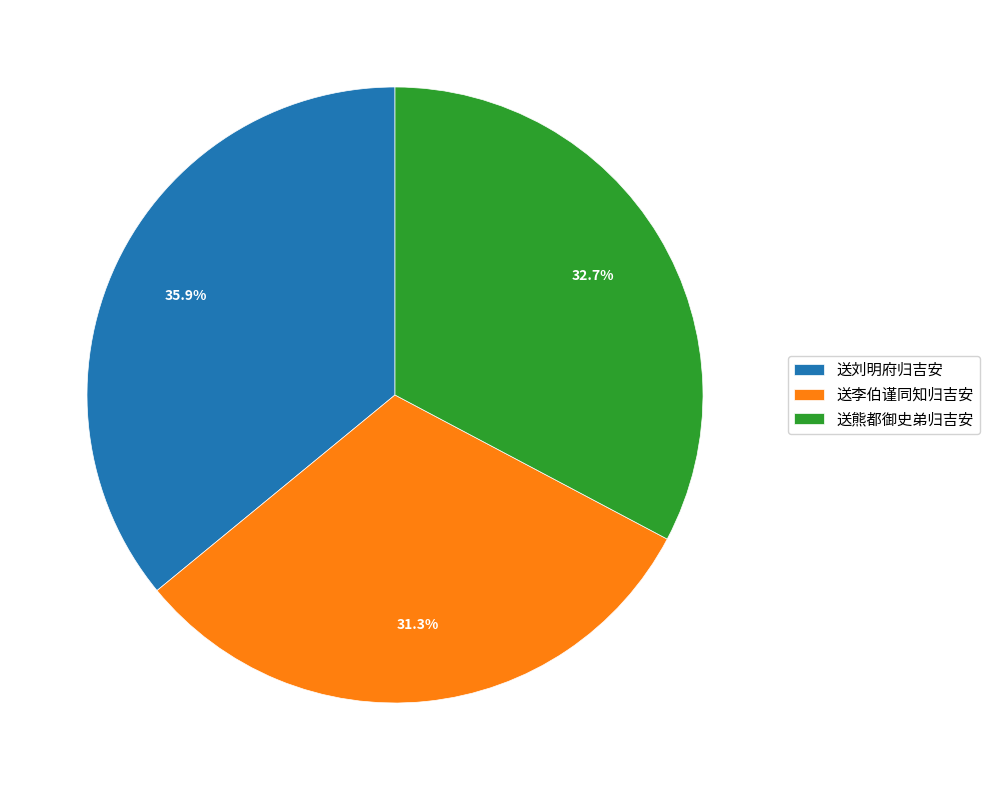

Does 送熊都御史弟归吉安 represent more than half of the total?

No